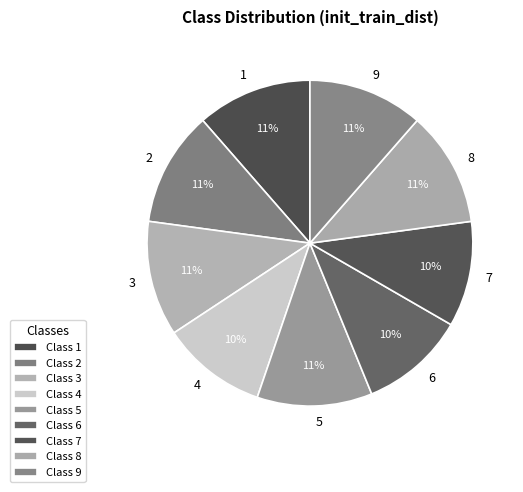

Combined, do 2 and 5 account for over 50%?

No